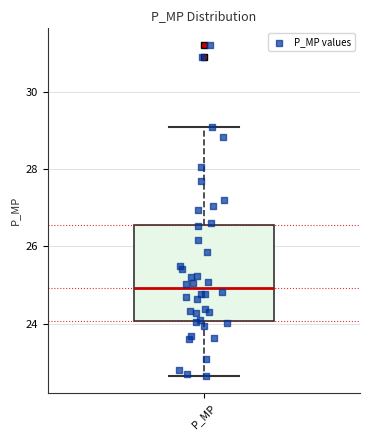

Read this box plot against the y-axis: the position of the median line, the range covered by the box, and the ends of both whiskers. The values are not printed on the chart, so give them approximately, as read against the axis.

median 25.0, box 24.0 to 26.6, whiskers 22.6 to 29.0